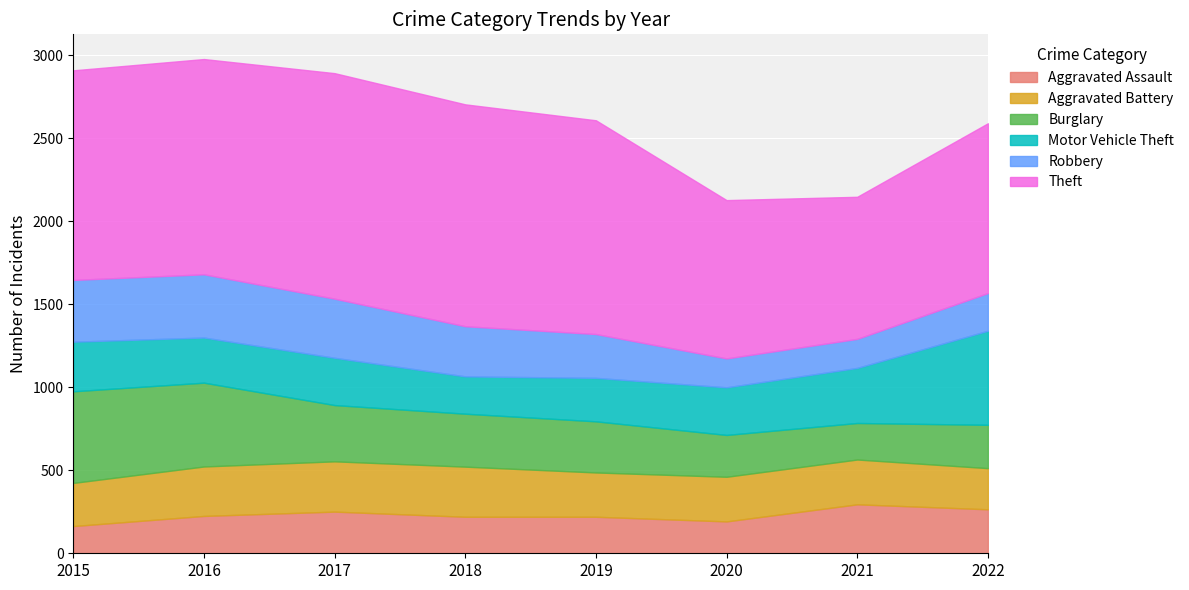

Is it true that Aggravated Battery equals 267 at 2019?

True